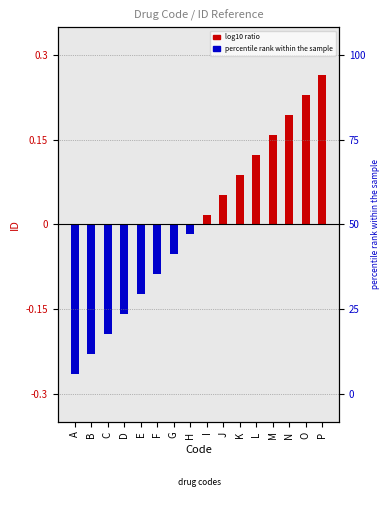

Reading left to right, extract all data points from this chart.

-0.3	-0.2	-0.2	-0.2	-0.1	-0.1	-0.1	-0.0	0.0	0.1	0.1	0.1	0.2	0.2	0.2	0.3